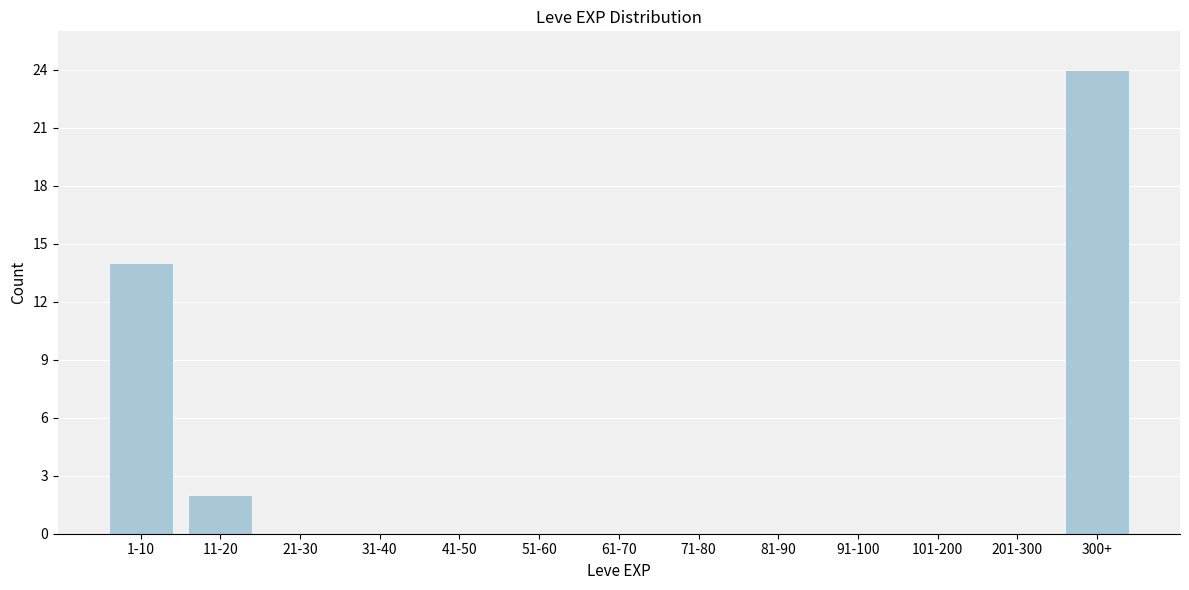

Reading left to right, list all the values displayed in this chart.

1-10=14	11-20=2	21-30=0	31-40=0	41-50=0	51-60=0	61-70=0	71-80=0	81-90=0	91-100=0	101-200=0	201-300=0	300+=24